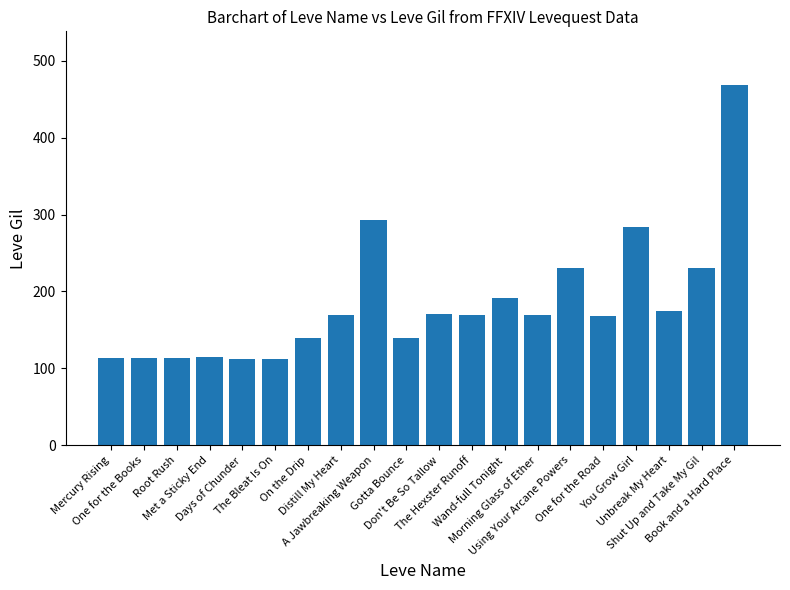

Count the number of data series in this chart.

1